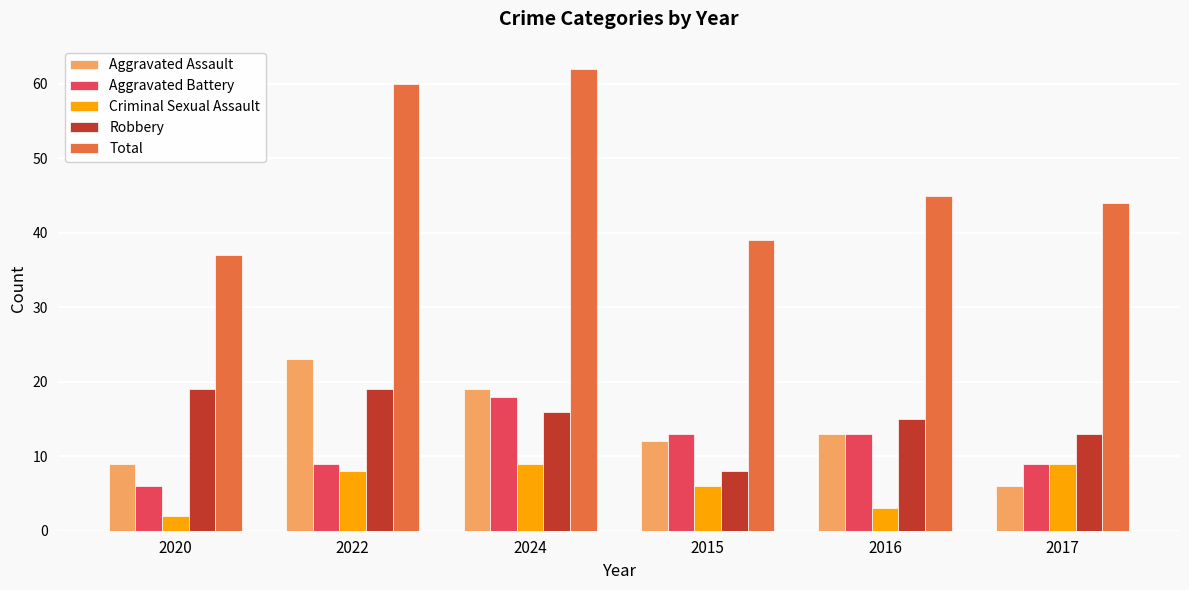

What is the smallest value displayed?

2